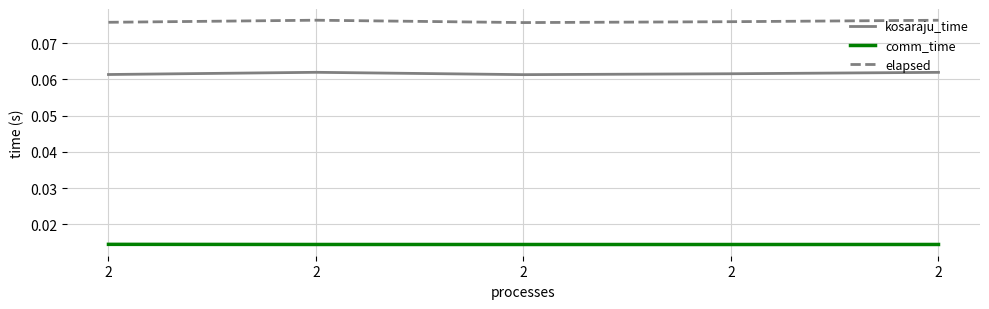

Is the value of comm_time at 2 greater than the value of elapsed at 2?

No